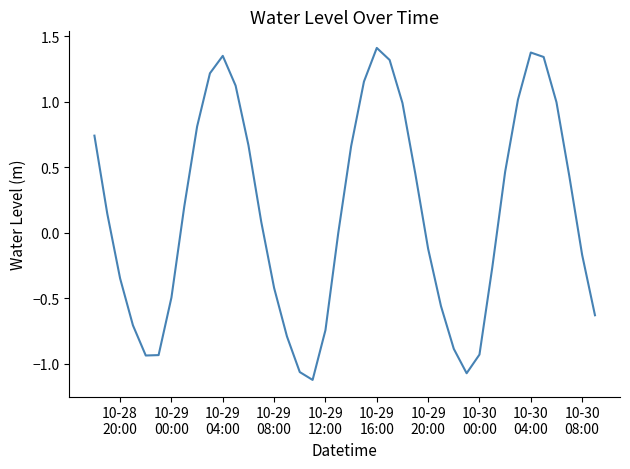

What is the difference between the maximum and minimum values?

2.5